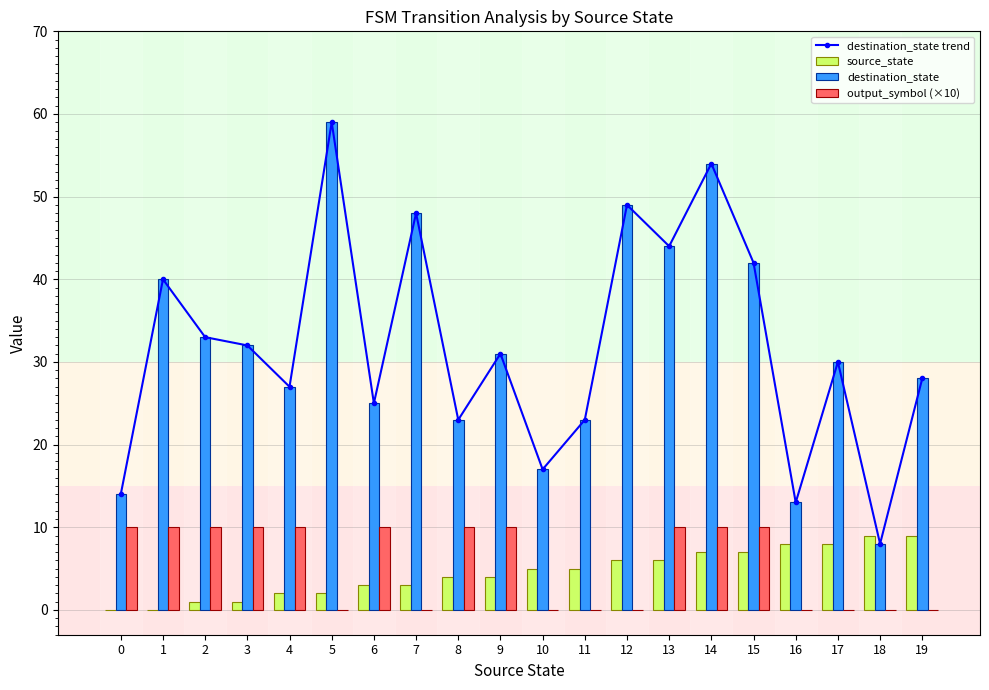

Reading right to left, extract all data points from this chart.

destination_state trend: 19=28	18=8	17=30	16=13	15=42	14=54	13=44	12=49	11=23	10=17	9=31	8=23	7=48	6=25	5=59	4=27	3=32	2=33	1=40	0=14
source_state: 19=9	18=9	17=8	16=8	15=7	14=7	13=6	12=6	11=5	10=5	9=4	8=4	7=3	6=3	5=2	4=2	3=1	2=1	1=0	0=0
destination_state: 19=28	18=8	17=30	16=13	15=42	14=54	13=44	12=49	11=23	10=17	9=31	8=23	7=48	6=25	5=59	4=27	3=32	2=33	1=40	0=14
output_symbol (×10): 19=0	18=0	17=0	16=0	15=10	14=10	13=10	12=0	11=0	10=0	9=10	8=10	7=0	6=10	5=0	4=10	3=10	2=10	1=10	0=10